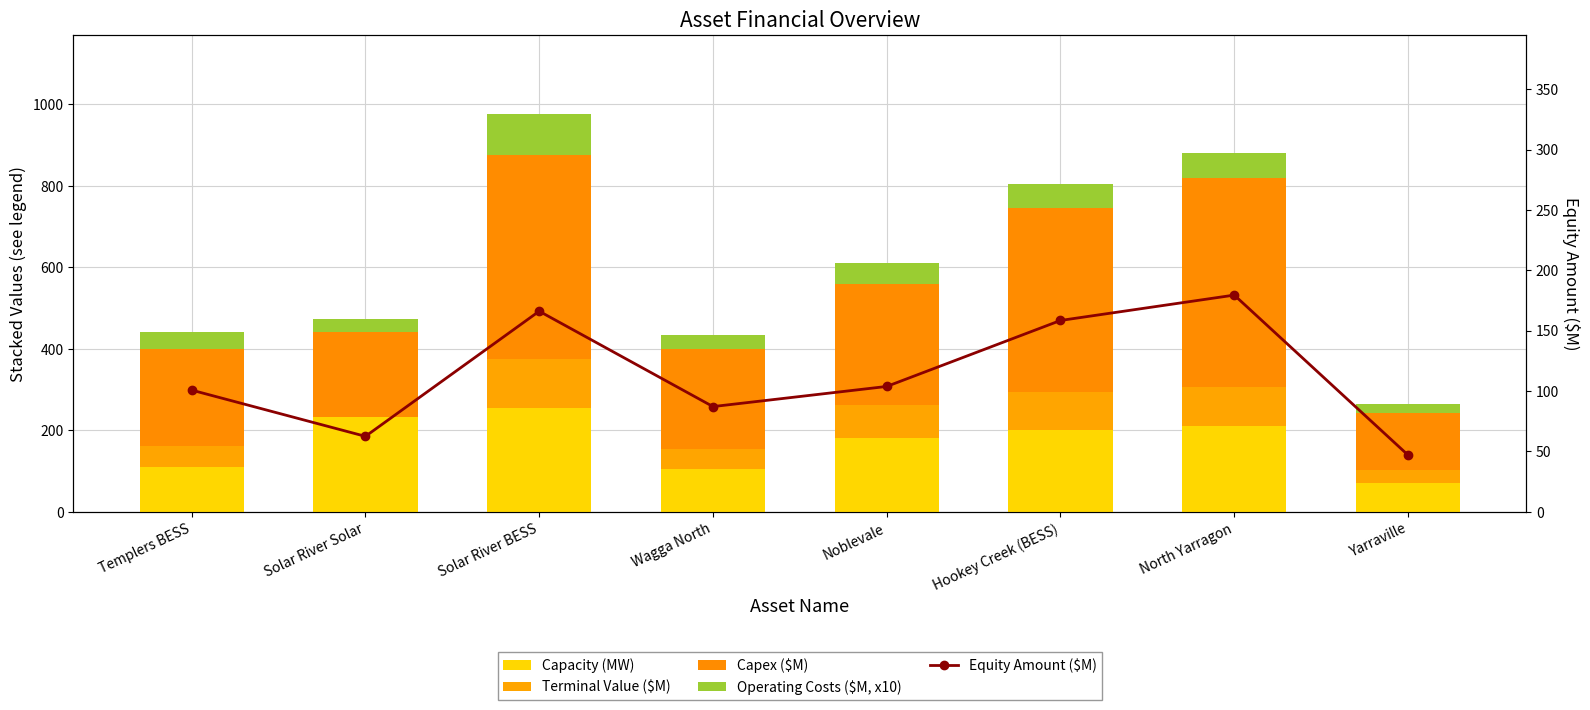

What is the difference between the maximum and minimum values in the Terminal Value ($M) series?

119.0